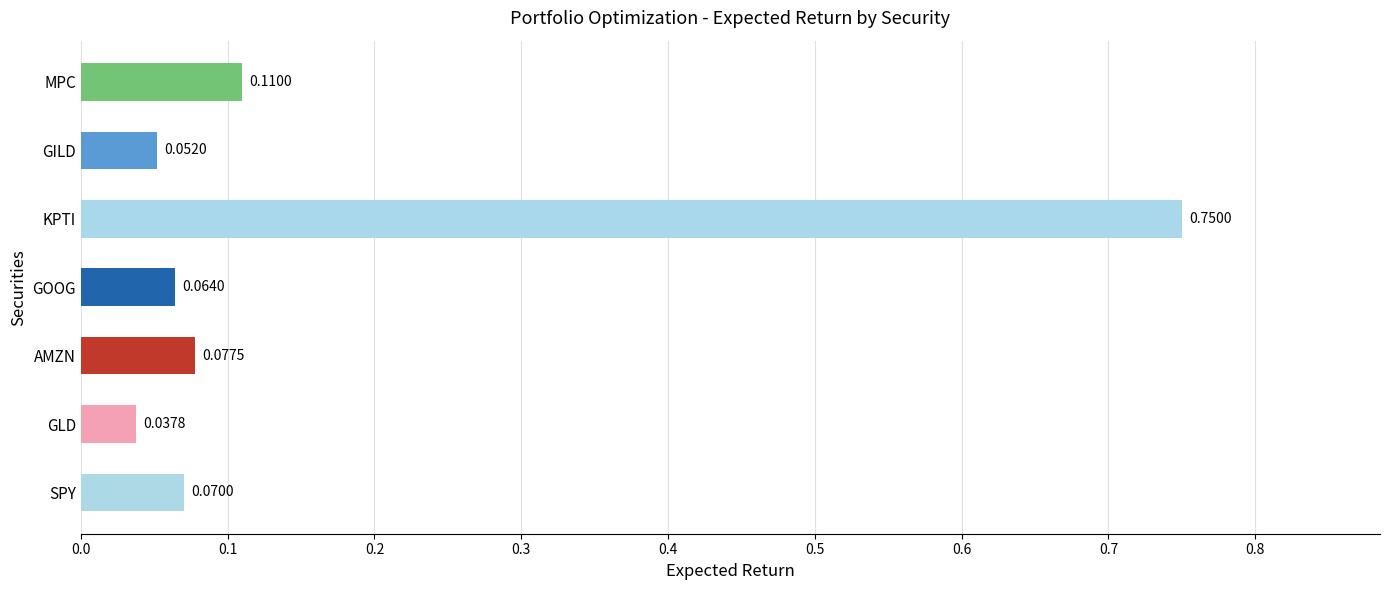

List the labels in order of value, largest first.

KPTI, MPC, AMZN, SPY, GOOG, GILD, GLD